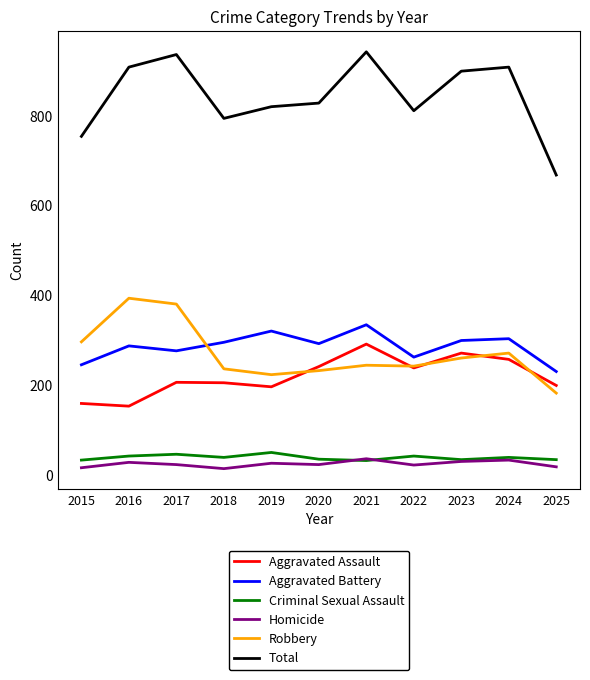

Is it true that Homicide equals 23 at 2022?

True